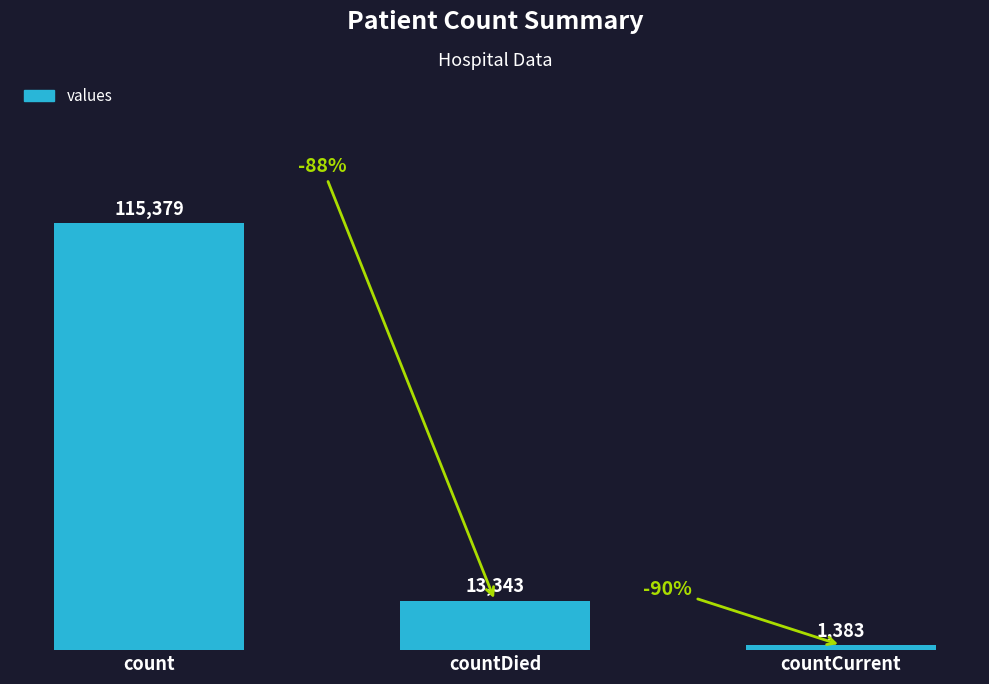

Between count and countDied, which is larger?

count